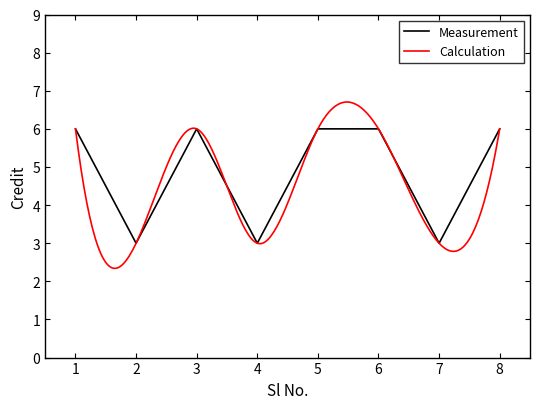

What is the approximate value at 5?

6